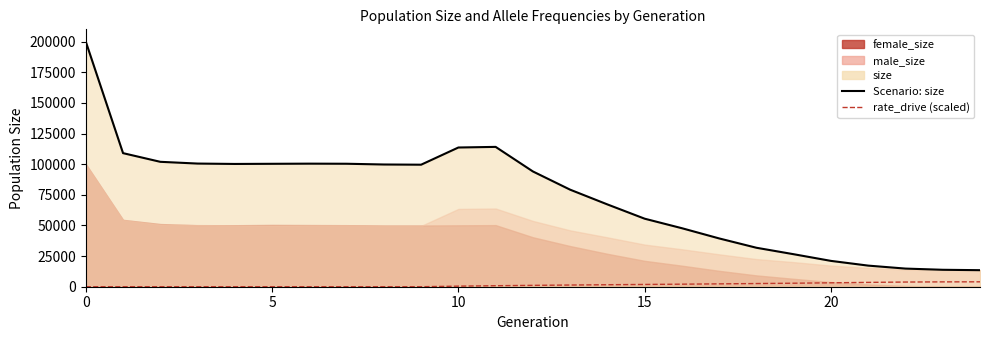

What is the average value of the rate_drive (scaled) series?

1426.1